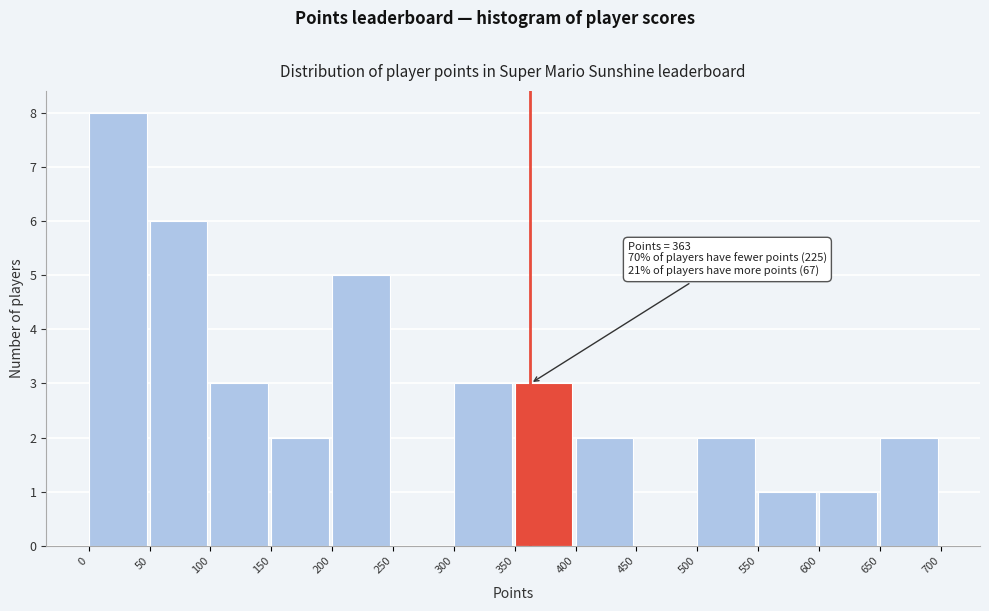

Over which range of the x-axis is the bar tallest?

0 to 50